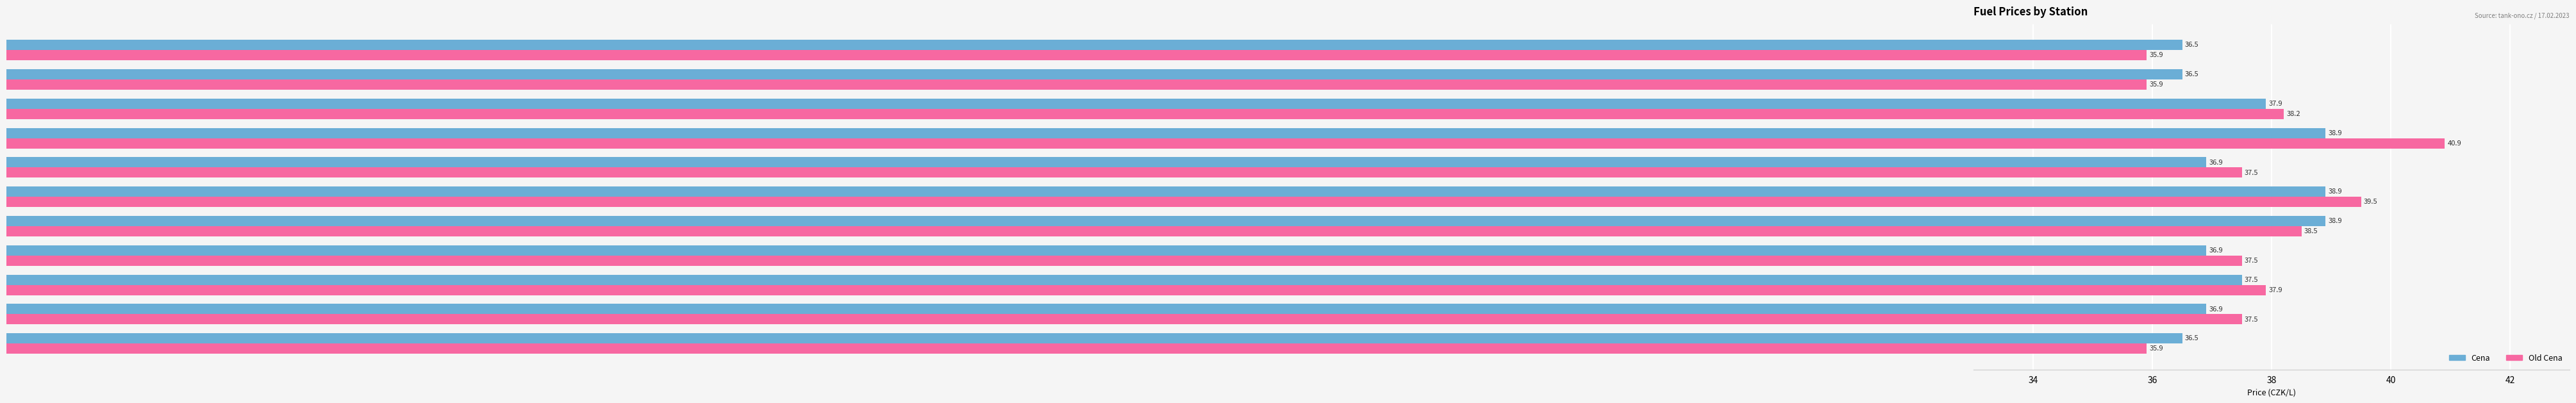

Which series has the widest spread of values?

Old Cena